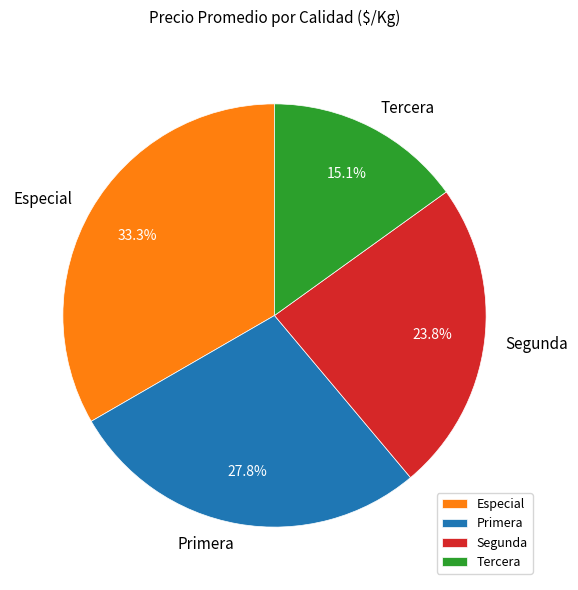

What portion of the pie excludes Primera?

72.2%